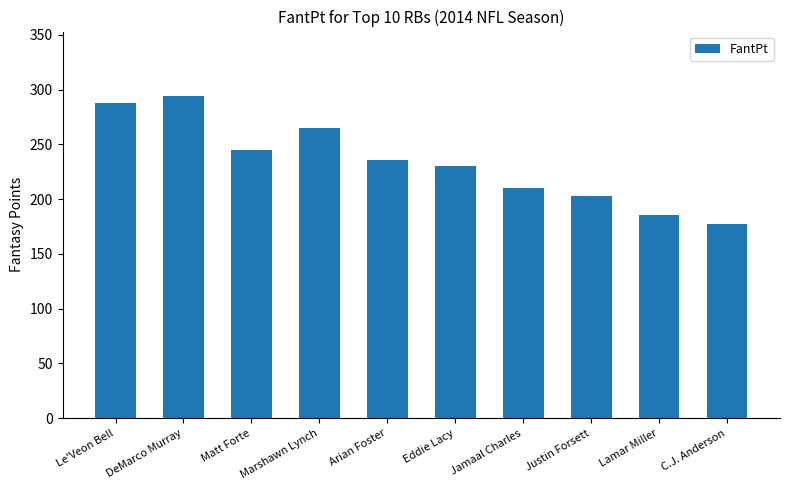

What is the approximate value at Arian Foster?

235.5